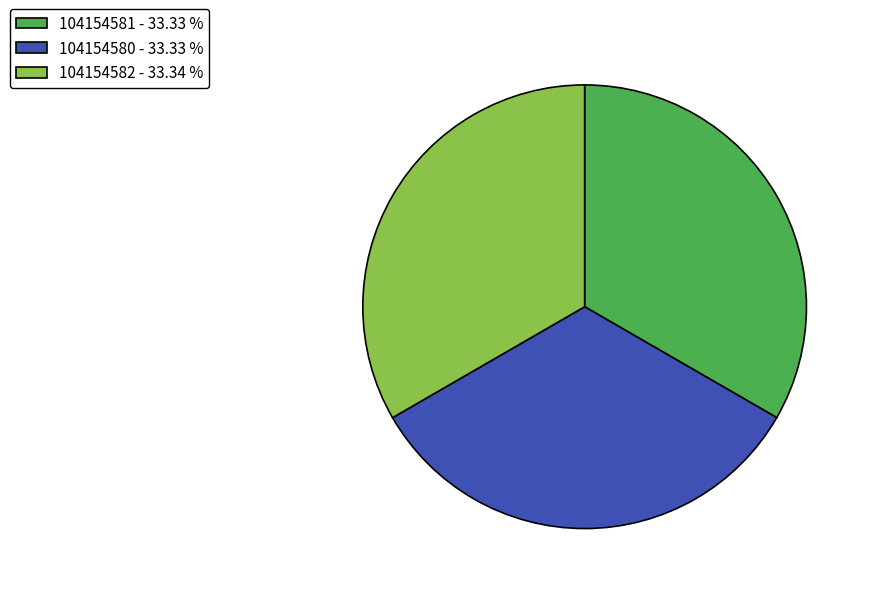

What is the ratio of the value at 104154580 - 33.33 % to the value at 104154582 - 33.34 %?

1.0